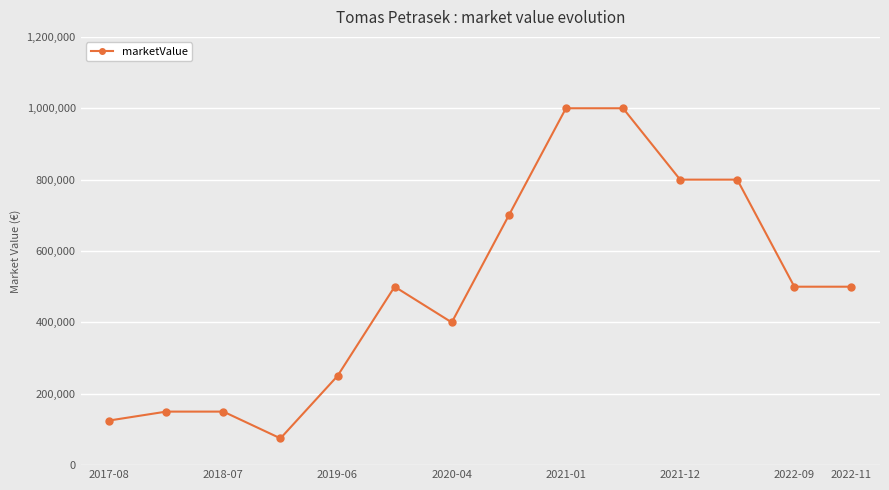

What is the maximum value shown in the chart?

1000000